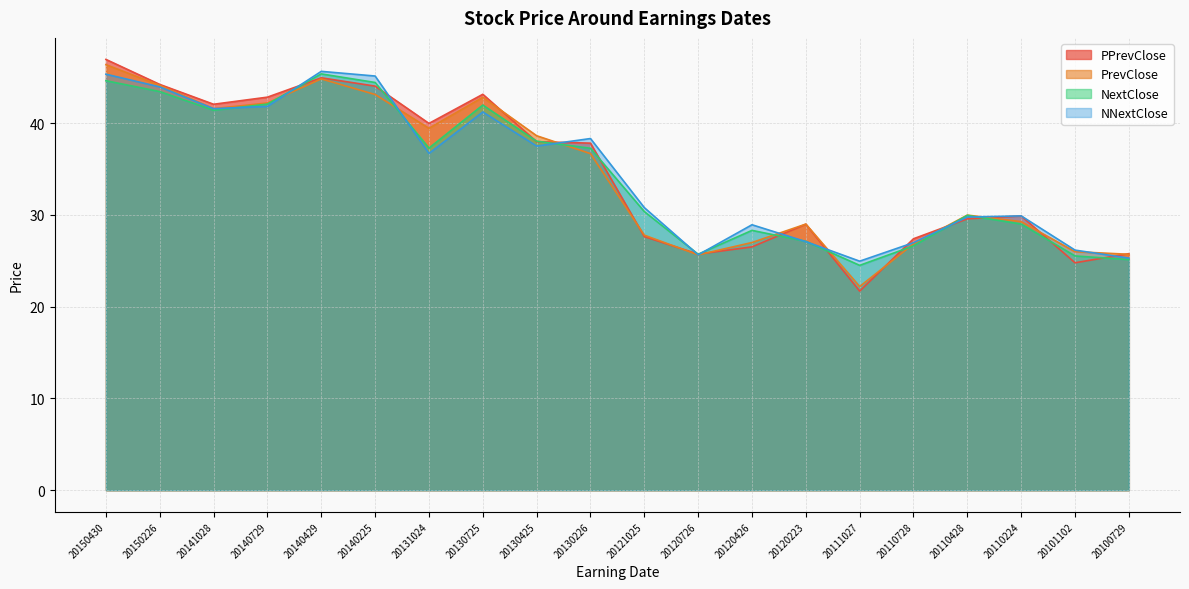

What is the sum of all NextClose values?

688.2